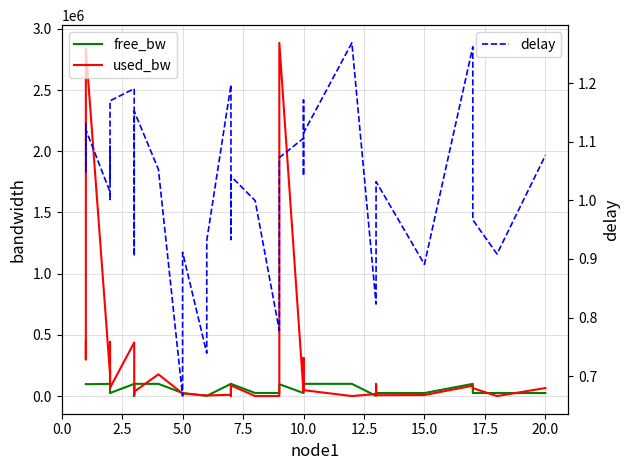

How many data points in free_bw are above 97114?

19